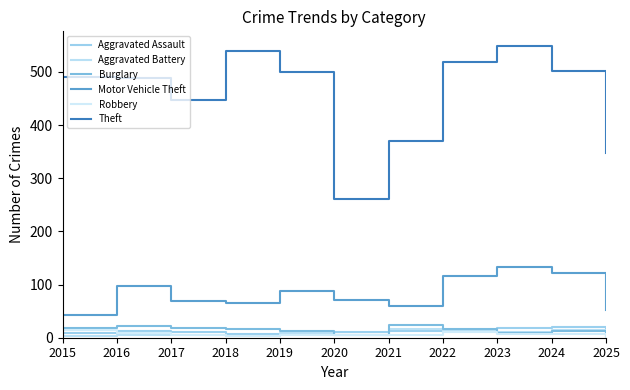

Reading left to right, transcribe all the data shown in this chart.

Aggravated Assault: 2015=8	2016=13	2017=10	2018=7	2019=7	2020=11	2021=12	2022=15	2023=19	2024=20	2025=11
Aggravated Battery: 2015=3	2016=5	2017=5	2018=4	2019=8	2020=6	2021=17	2022=13	2023=11	2024=15	2025=11
Burglary: 2015=19	2016=22	2017=18	2018=16	2019=12	2020=5	2021=23	2022=16	2023=9	2024=13	2025=4
Motor Vehicle Theft: 2015=43	2016=98	2017=69	2018=65	2019=87	2020=71	2021=60	2022=116	2023=133	2024=122	2025=53
Robbery: 2015=15	2016=8	2017=6	2018=3	2019=6	2020=6	2021=5	2022=10	2023=7	2024=7	2025=1
Theft: 2015=491	2016=489	2017=447	2018=539	2019=499	2020=261	2021=371	2022=518	2023=549	2024=502	2025=347